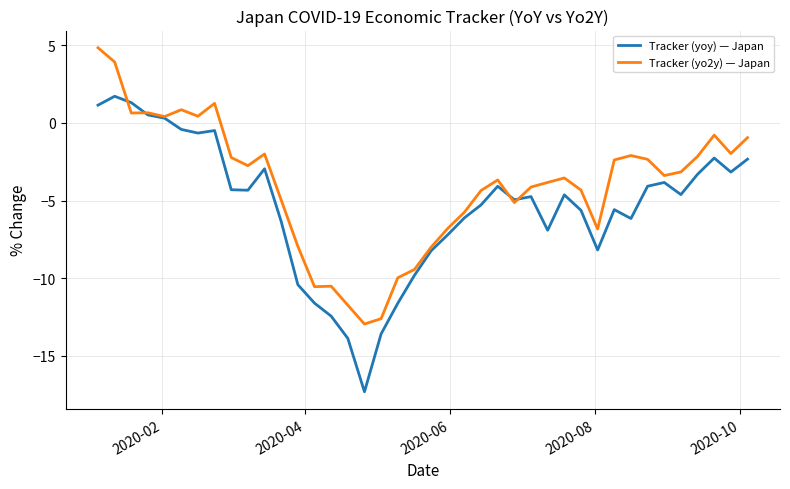

What is the smallest value displayed?

-17.3